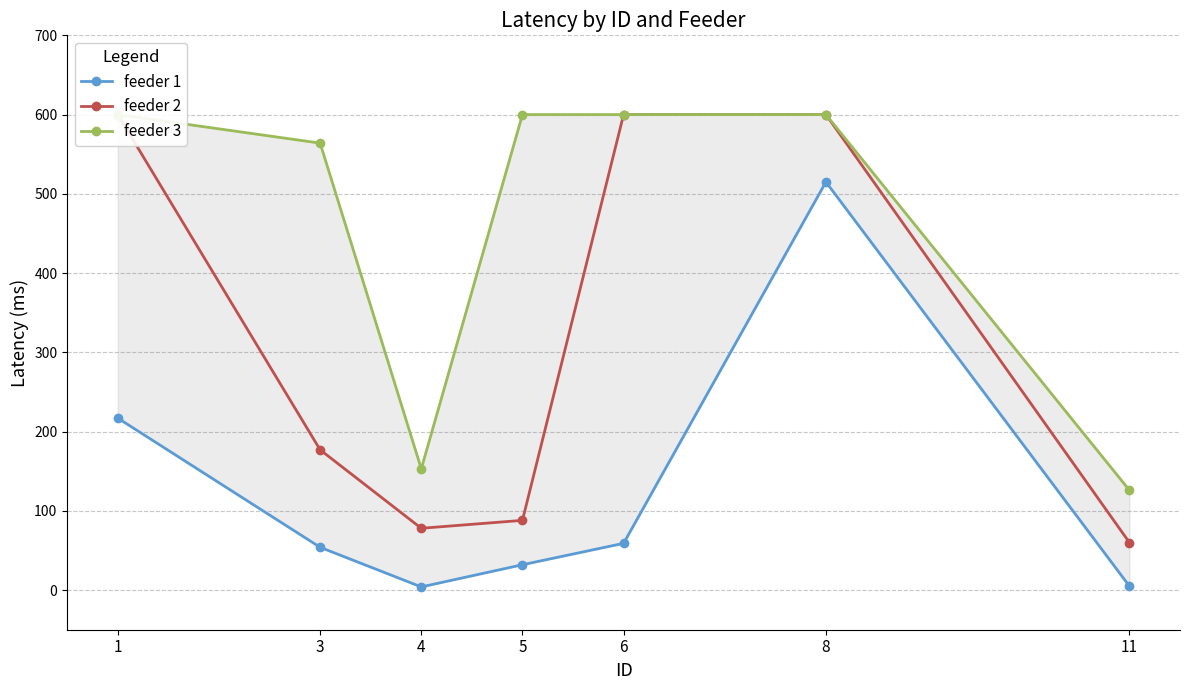

Reading left to right, what are all the values shown in this chart?

feeder 1: 1=217	3=54	4=4	5=32	6=59	8=515	11=5
feeder 2: 1=600	3=177	4=78	5=88	6=600	8=600	11=60
feeder 3: 1=600	3=564	4=153	5=600	6=600	8=600	11=126